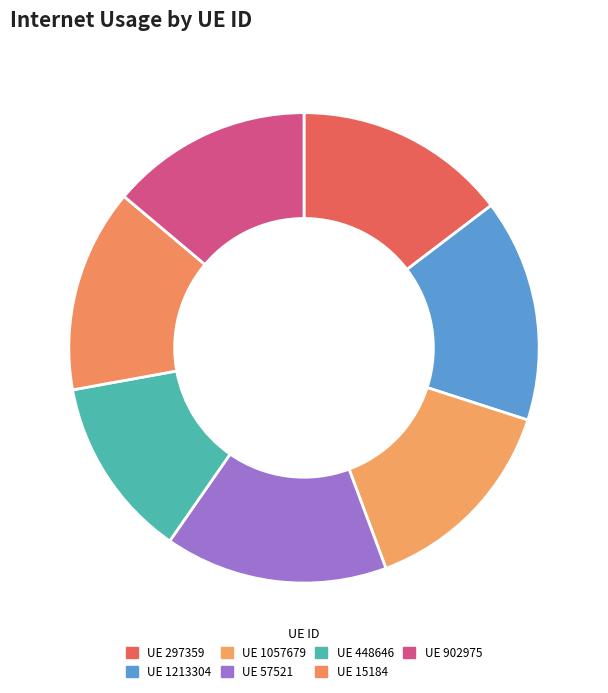

Which category has the biggest portion of the pie?

57521